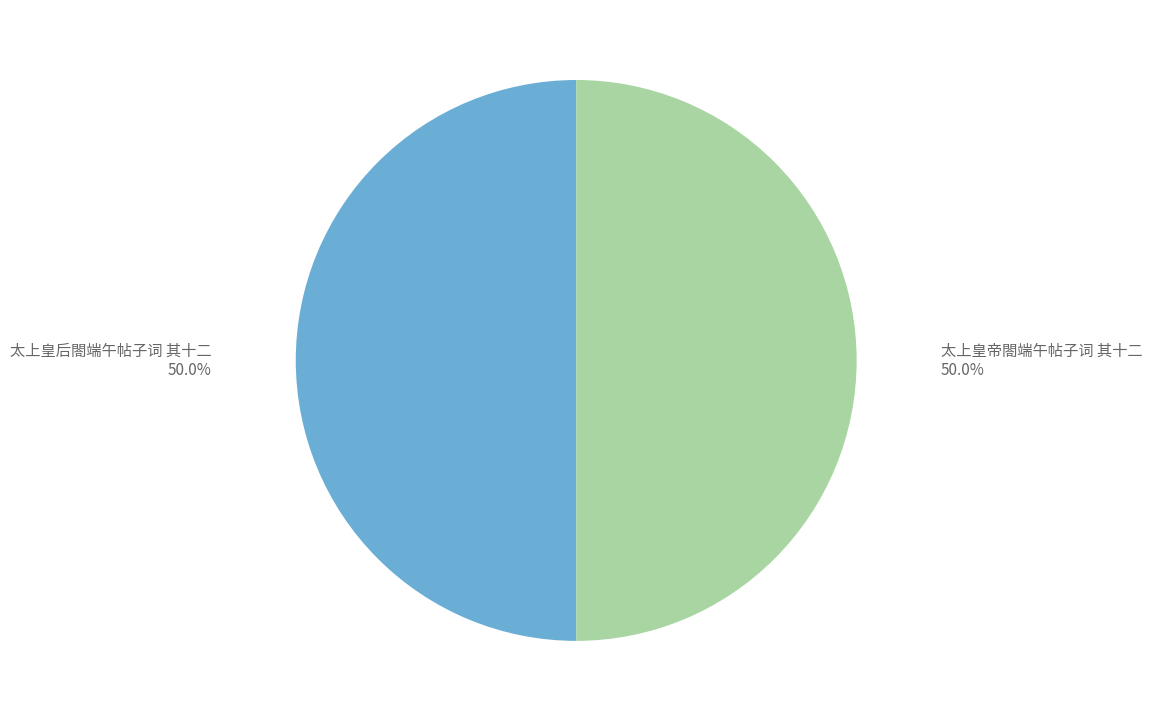

To the nearest percent, what is the average slice percentage?

50%